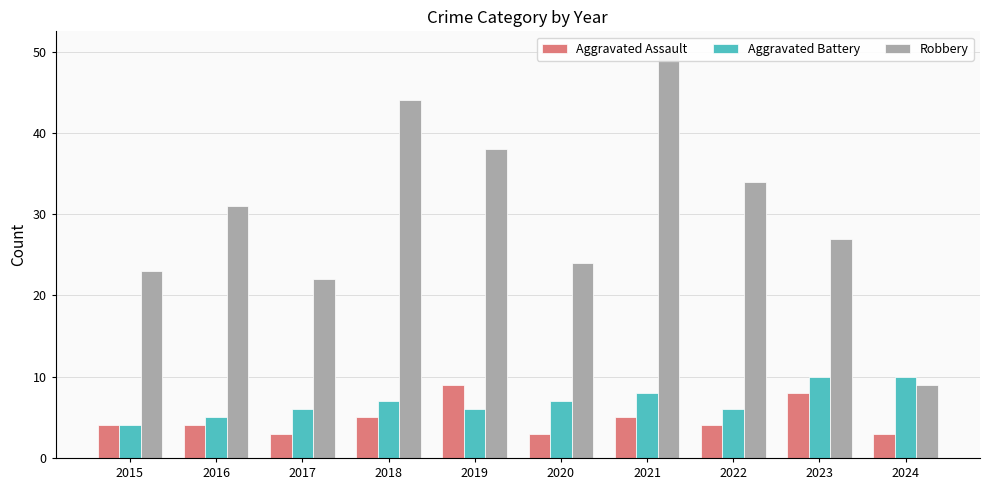

Where does the Aggravated Battery series first go above 7?

2021